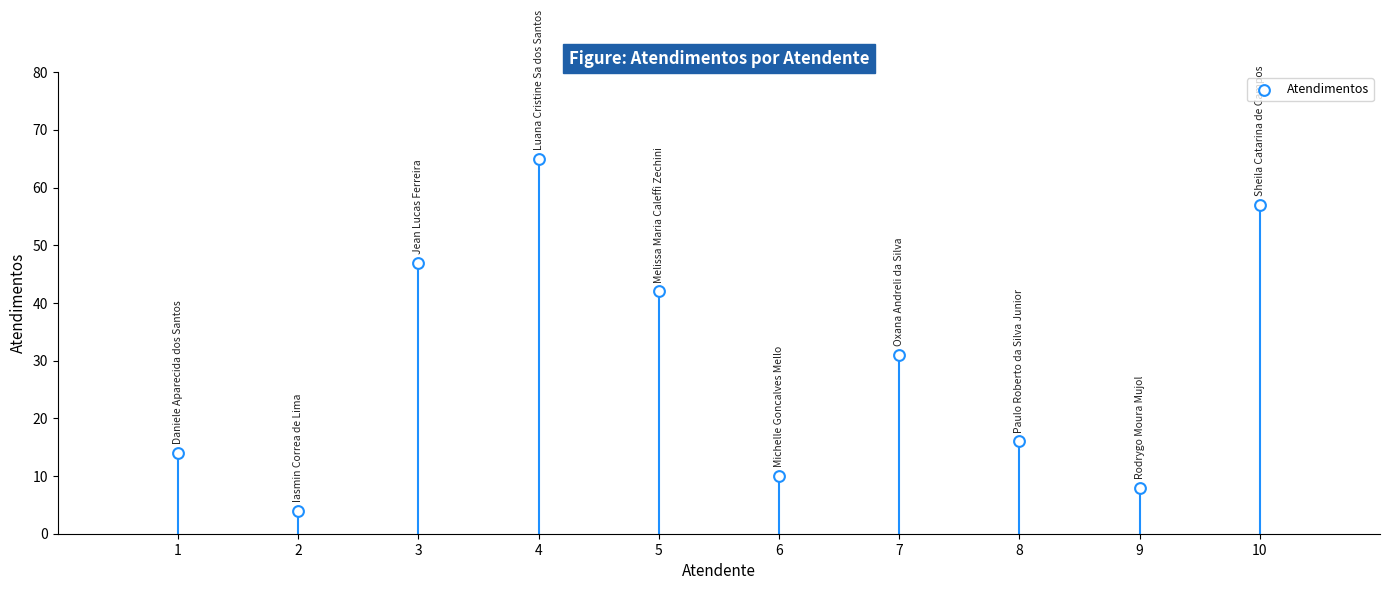

What is the average X value?

6